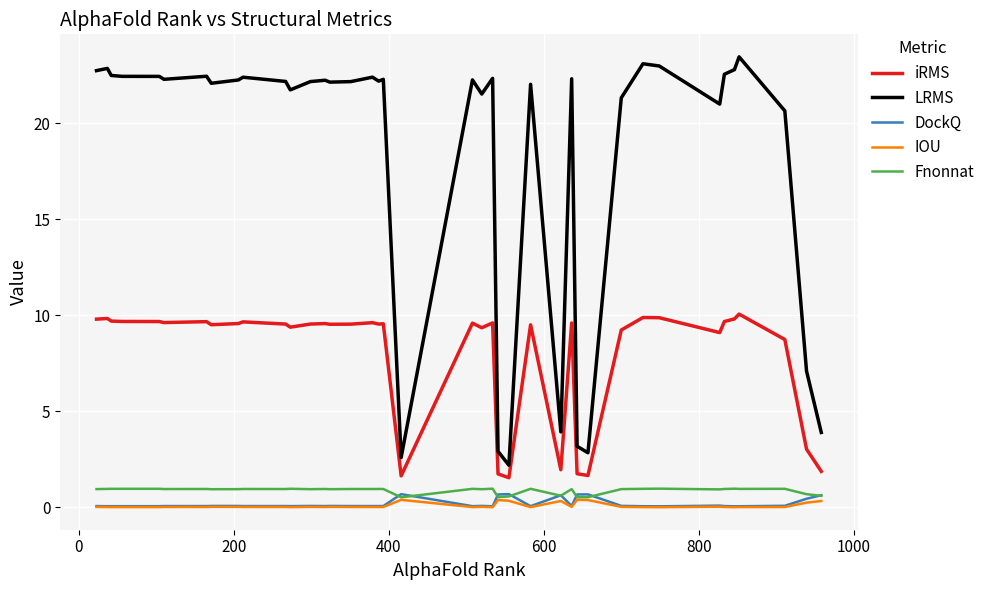

What is the difference between the maximum and minimum values in the iRMS series?

8.5